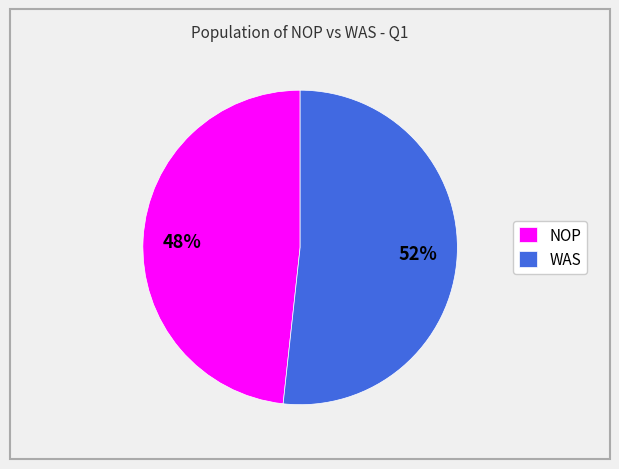

Which category has the smallest portion of the pie?

NOP